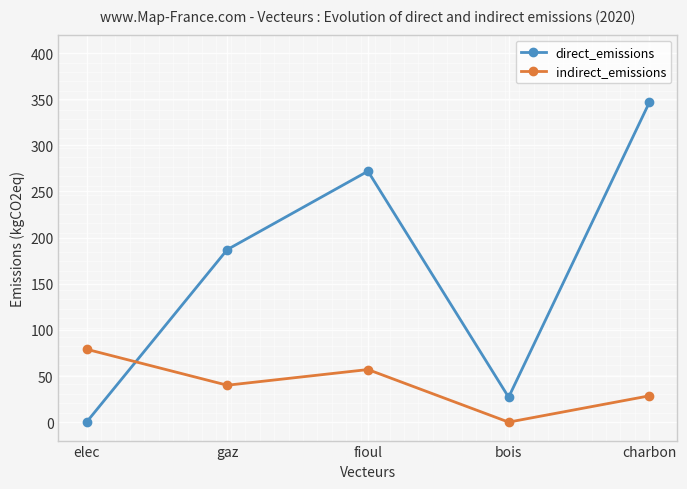

Reading left to right, transcribe all the data shown in this chart.

direct_emissions: 0.0	187.0	272.0	27.0	346.5
indirect_emissions: 79.0	40.0	57.0	0.0	28.5